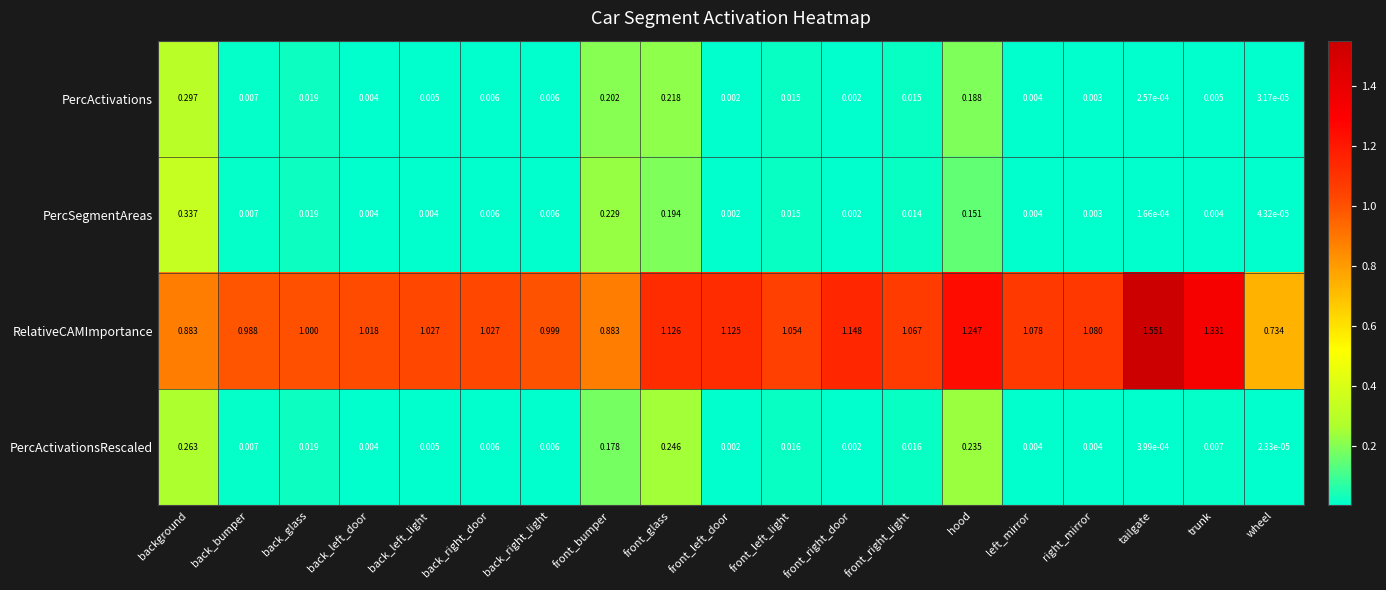

How many data points in RelativeCAMImportance are less than 1?

5